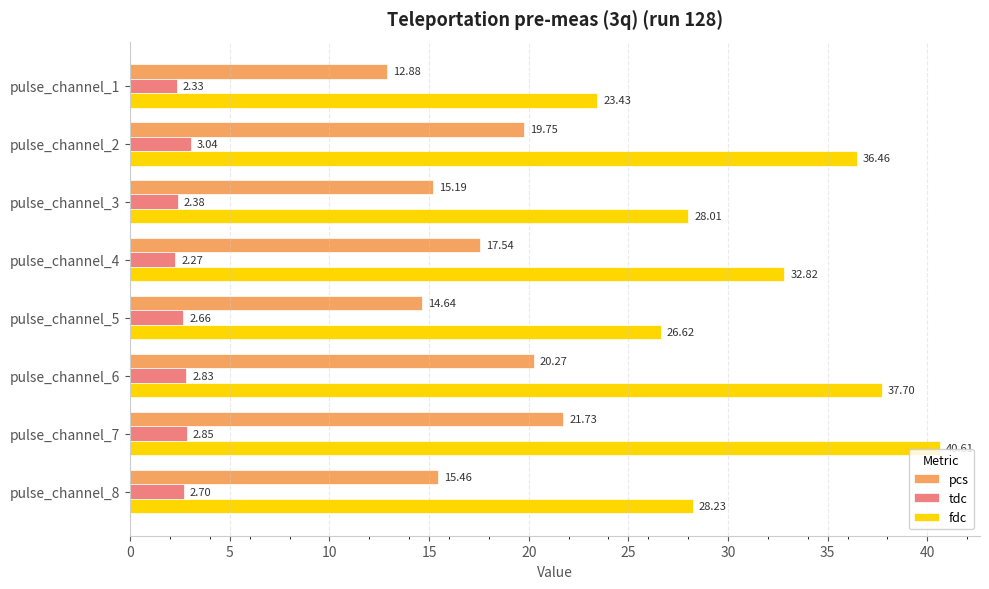

List the series in order of their peak value, lowest first.

tdc, pcs, fdc